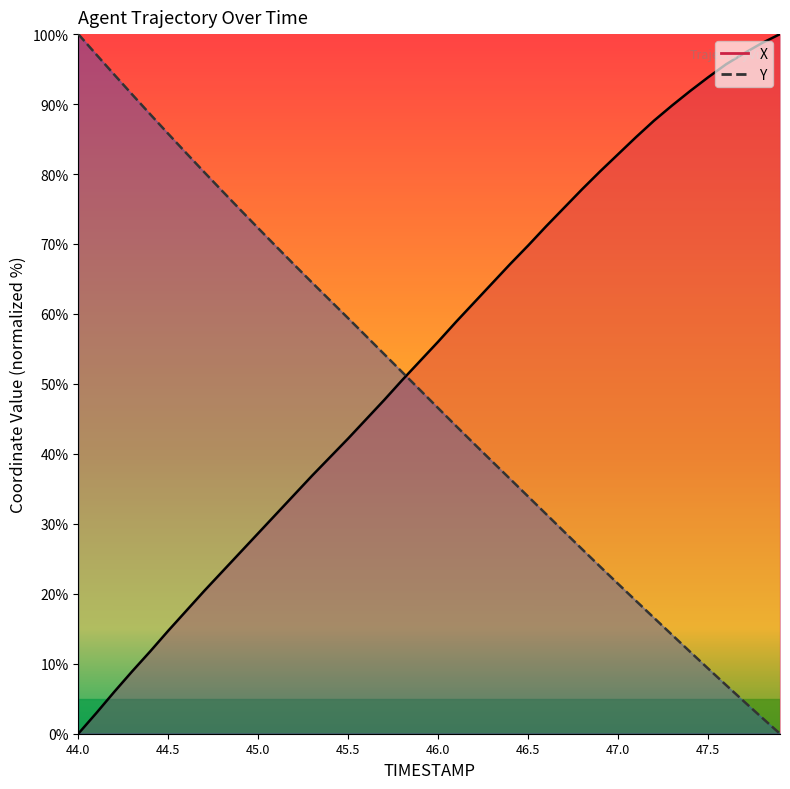

The Y series shows 52.2 at 44.9. True or false?

False